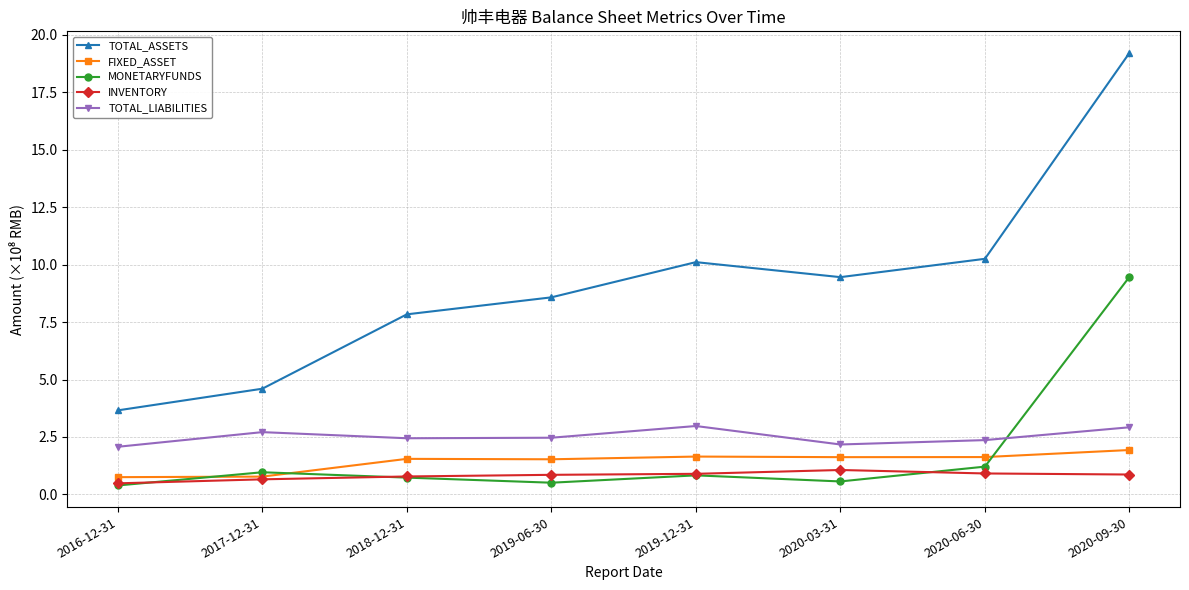

What is the label of the 4th point from the left?

2019-06-30